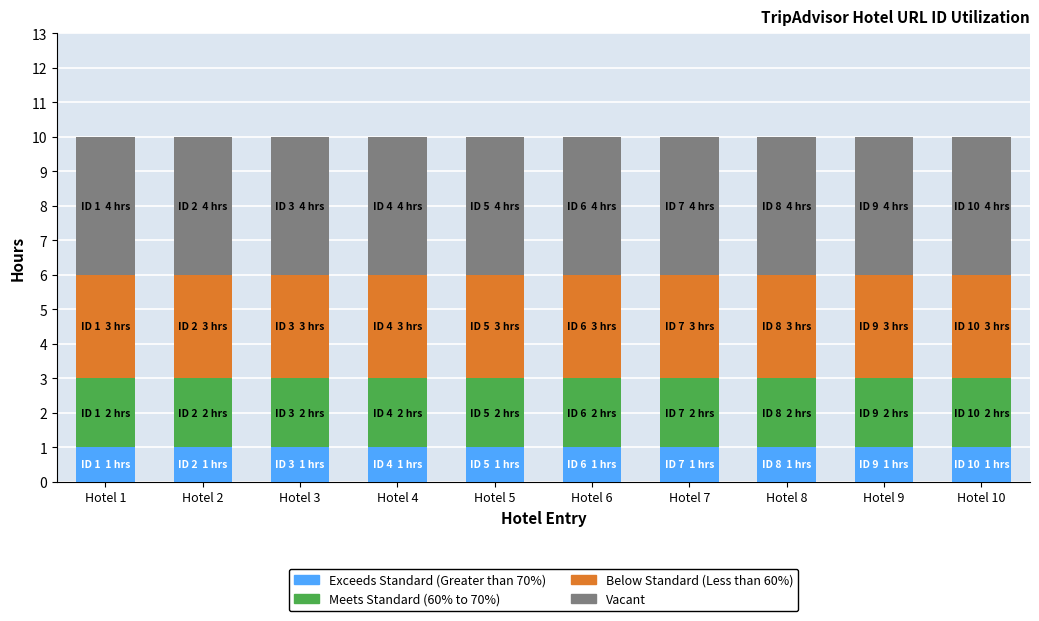

How many series are shown in this chart?

4